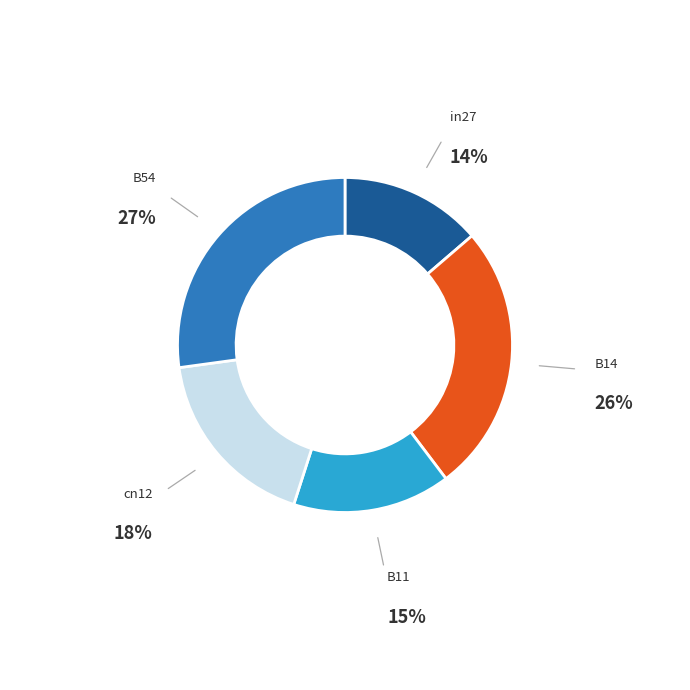

Is there a majority slice in this chart?

No